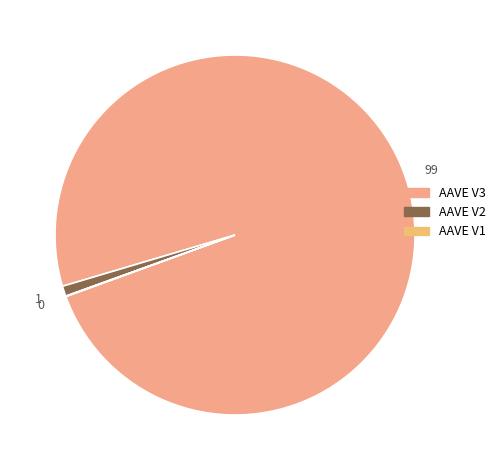

Which has a higher value, AAVE V1 or AAVE V3?

AAVE V3